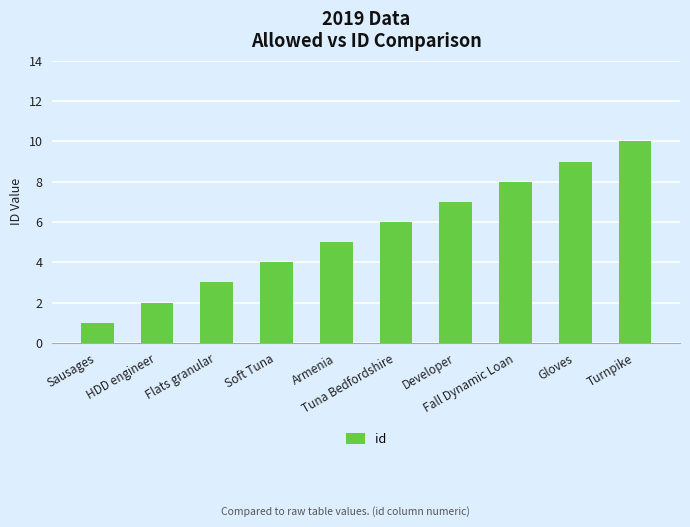

Does the chart contain any negative values?

No